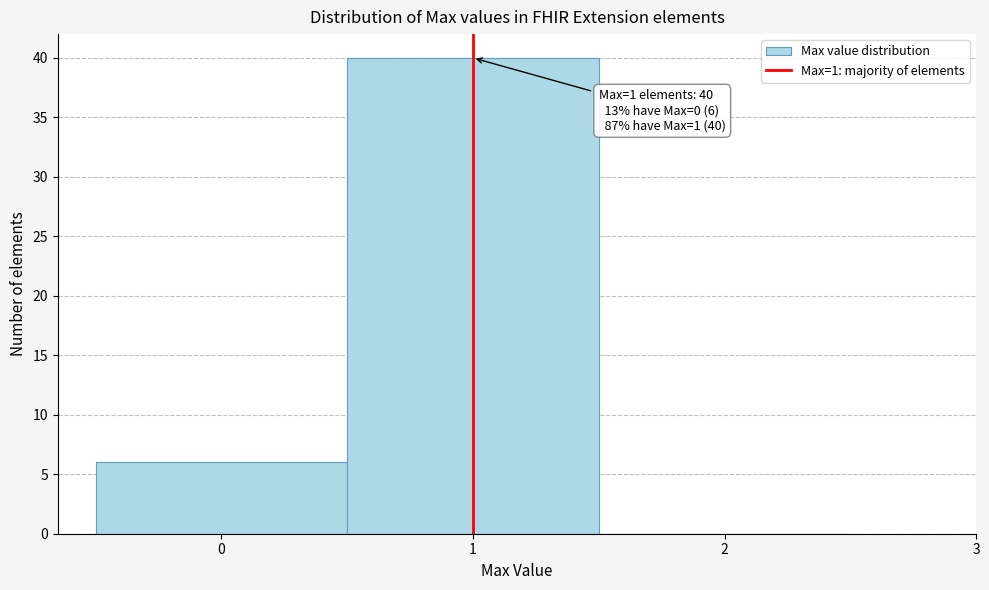

Over which range of the x-axis is the bar tallest?

0.5 to 1.5